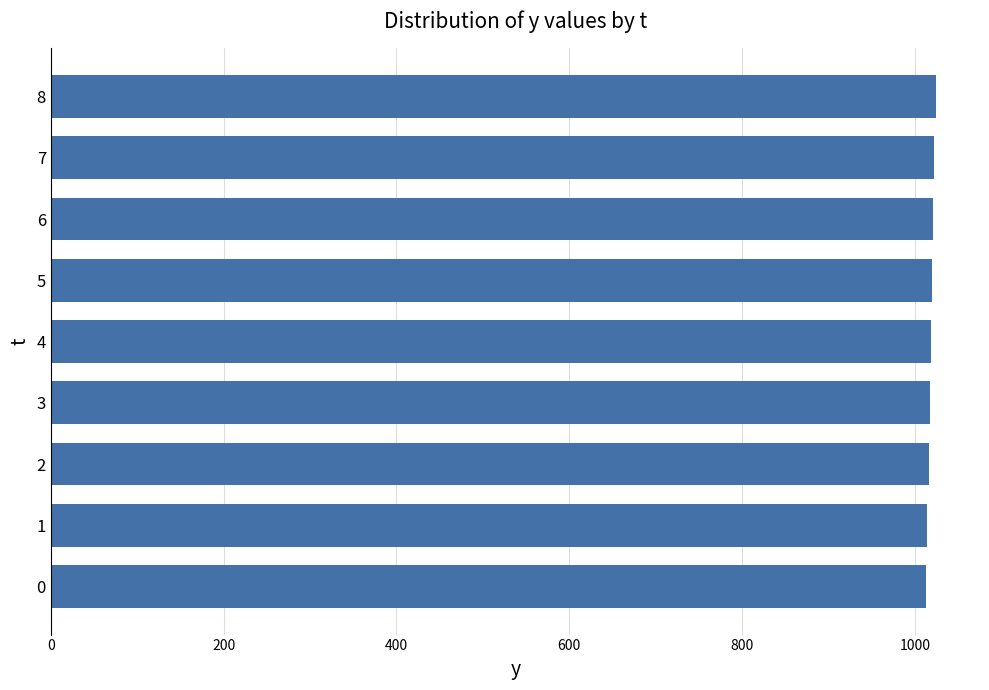

True or false: the data shows 1522 at 0.

False